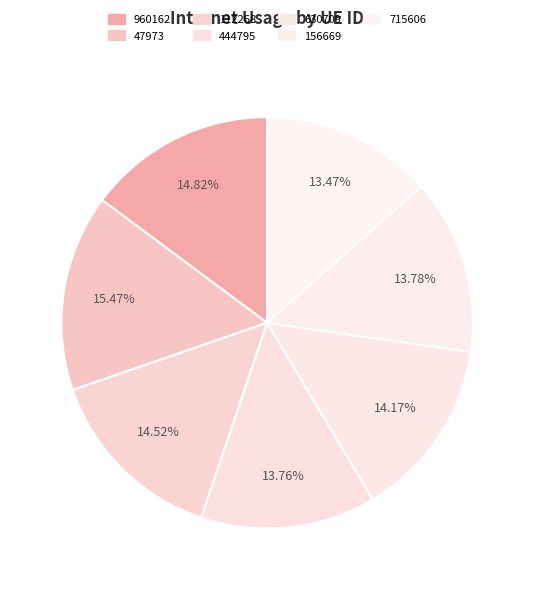

To the nearest percent, what percentage of the pie is 630709?

14%